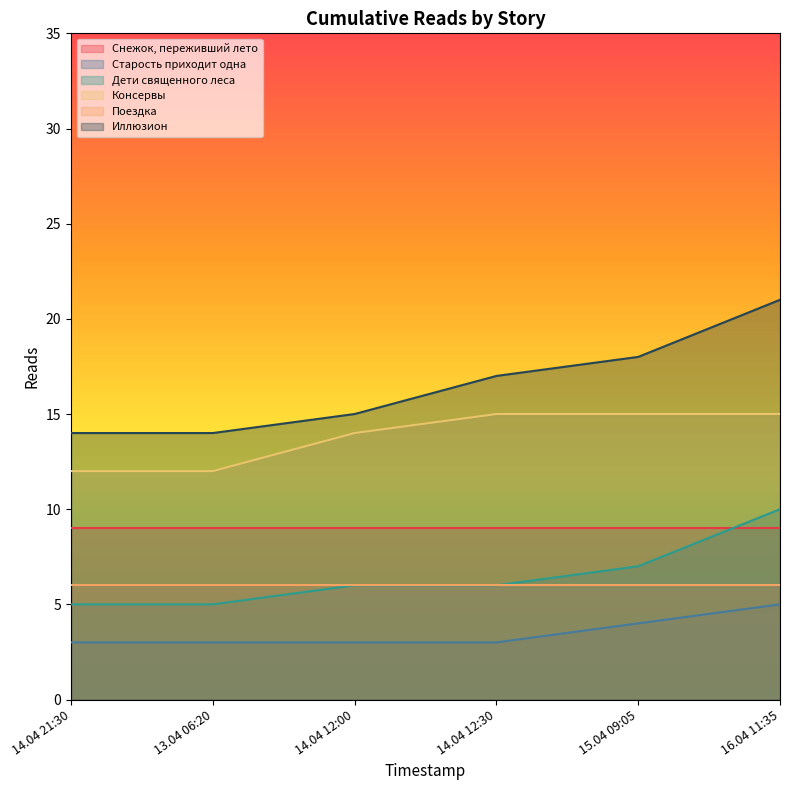

What is the difference between the maximum and minimum values in the Консервы series?

3